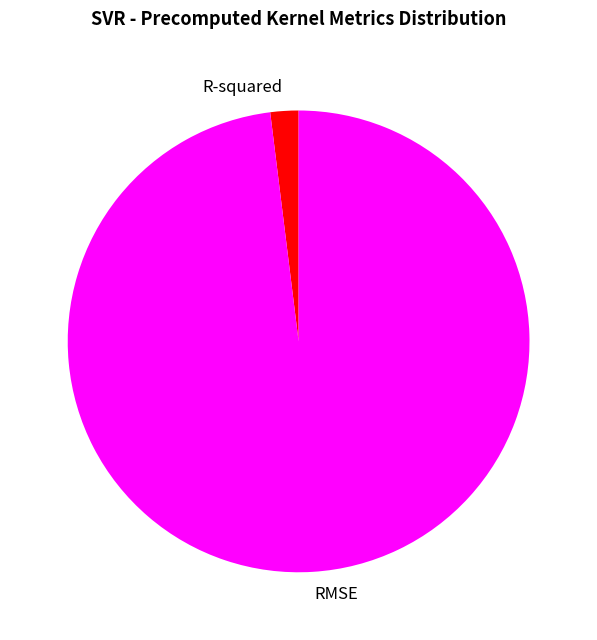

The R-squared slice represents 2% of the pie. True or false?

True